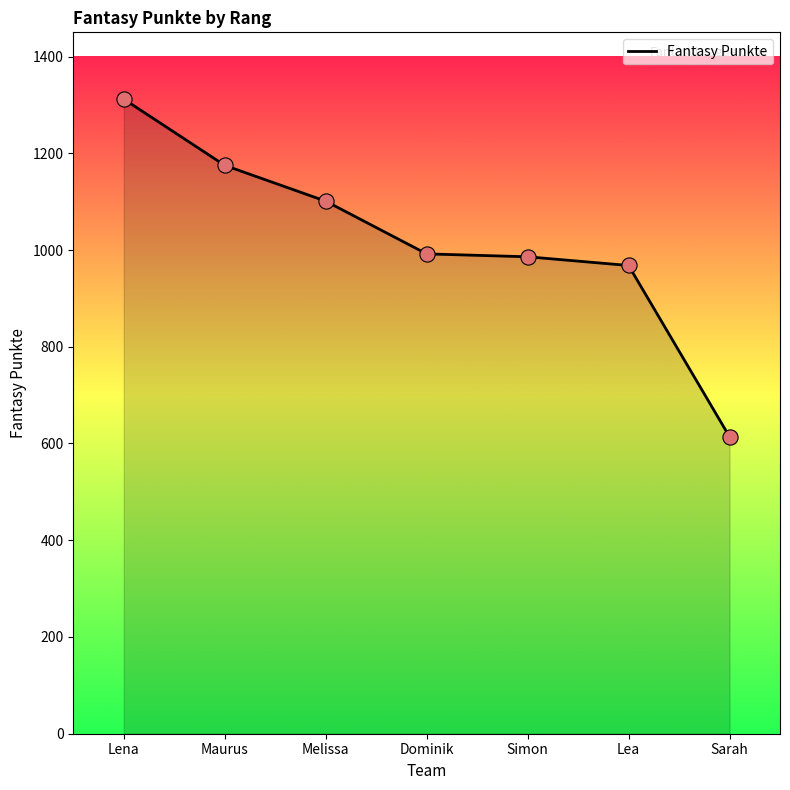

Which has a higher value, Maurus or Lena?

Lena